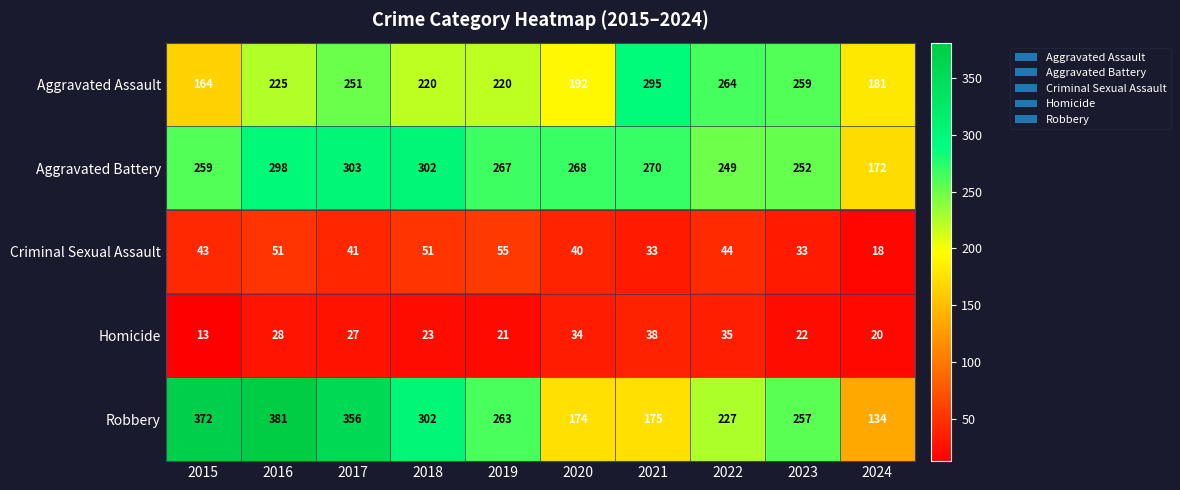

The value of Aggravated Battery at 2022 is 249. True or false?

True